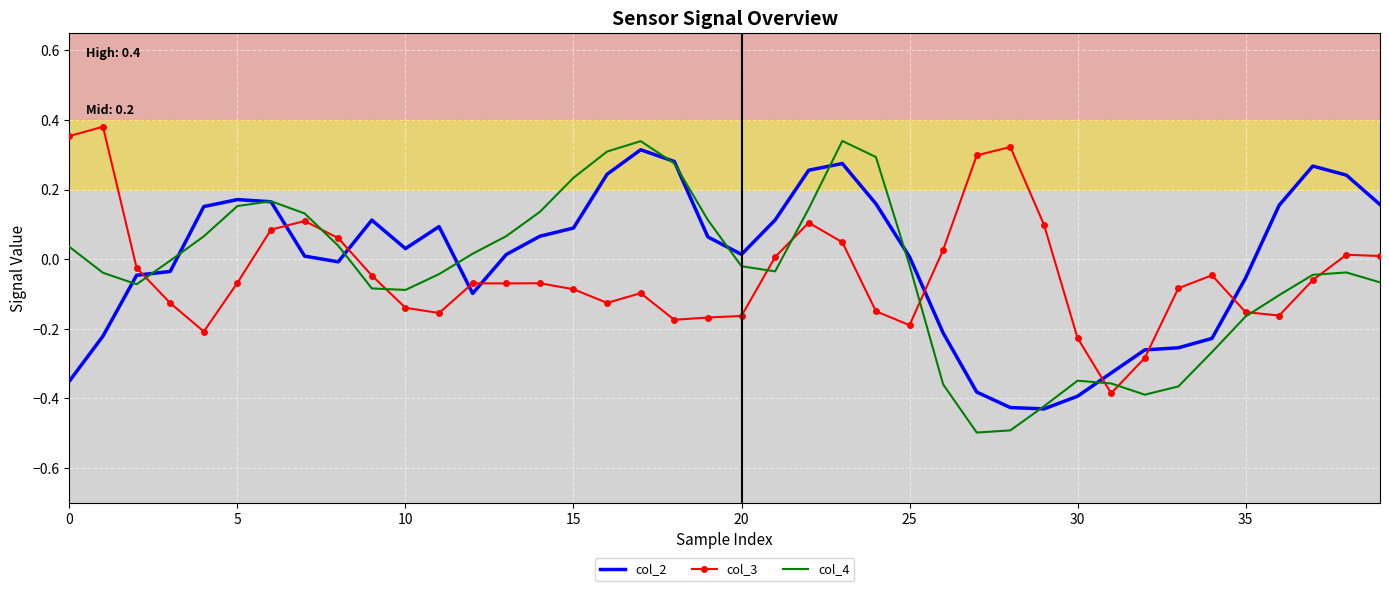

Which series has the widest spread of values?

col_4